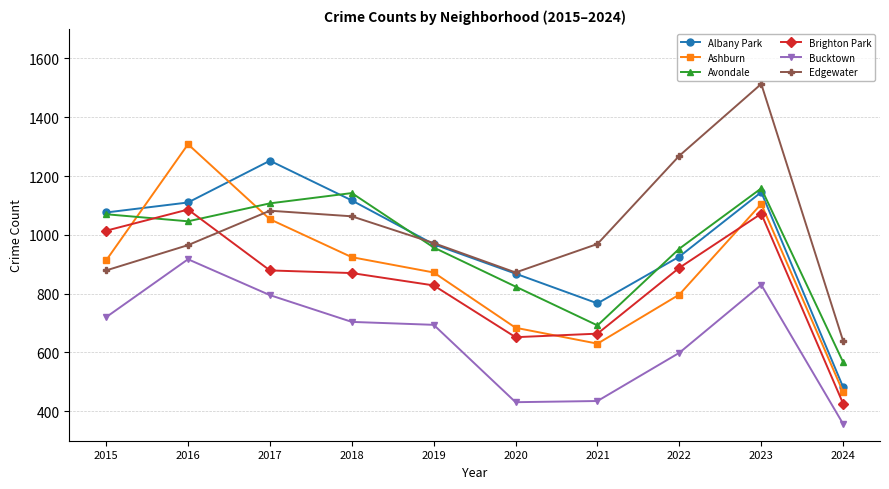

Where is Bucktown nearest to the value 637?

2022